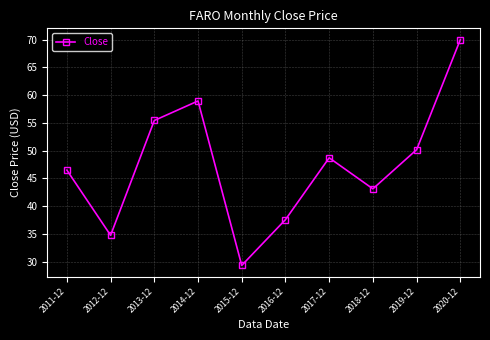

At which category does the data reach its first local valley?

2012-12